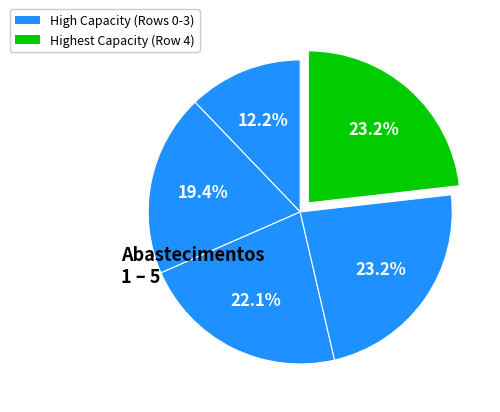

How many slices are in this pie chart?

5